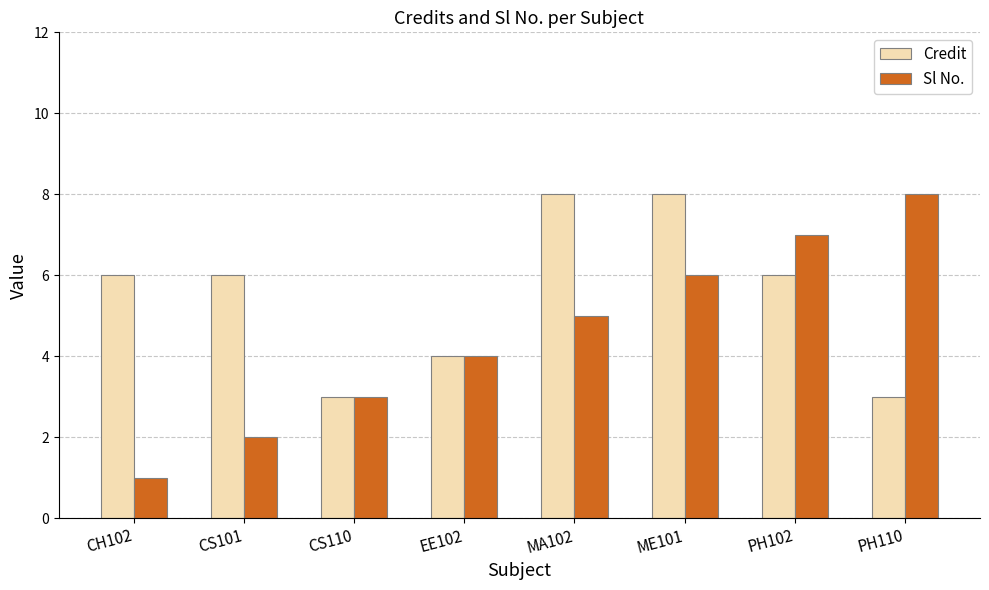

What are all the series names shown in the legend?

Credit, Sl No.